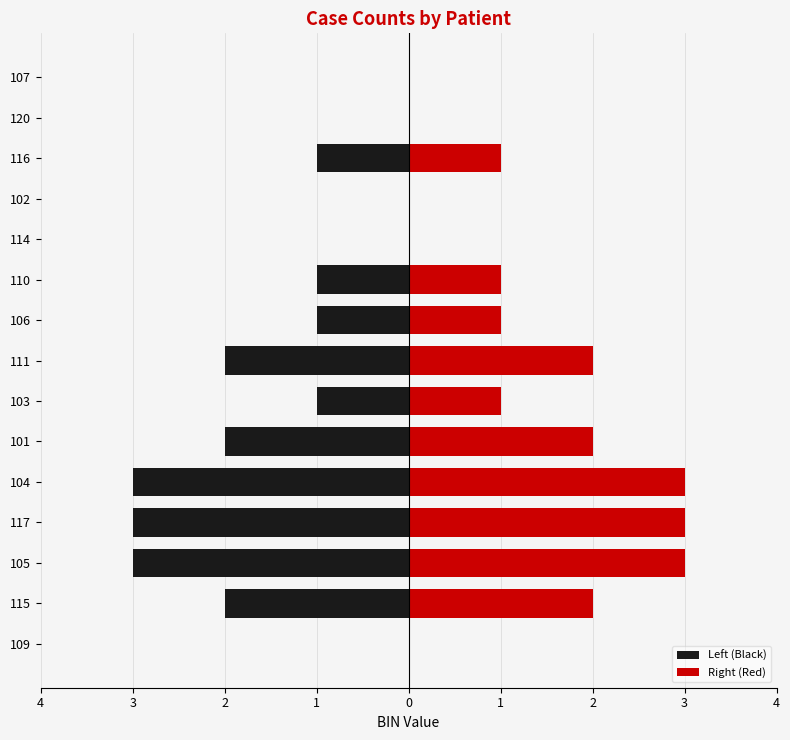

Between 109 and 111, which is larger?

109